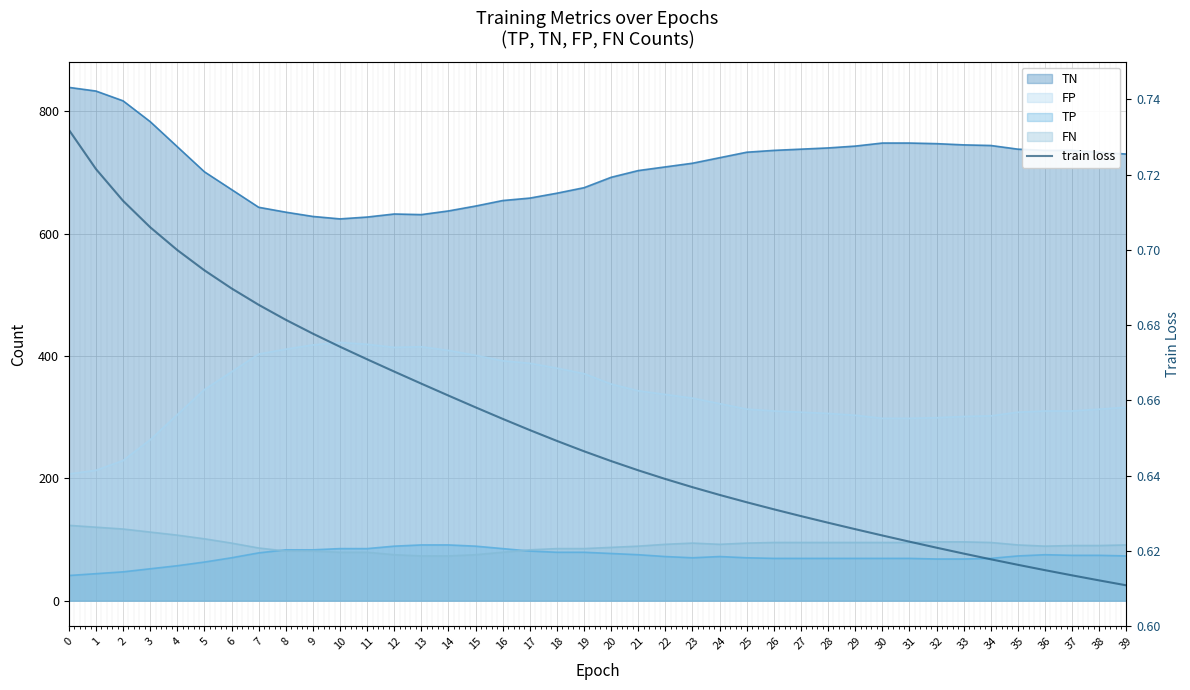

Is it true that the value at 30 is 1.0?

False